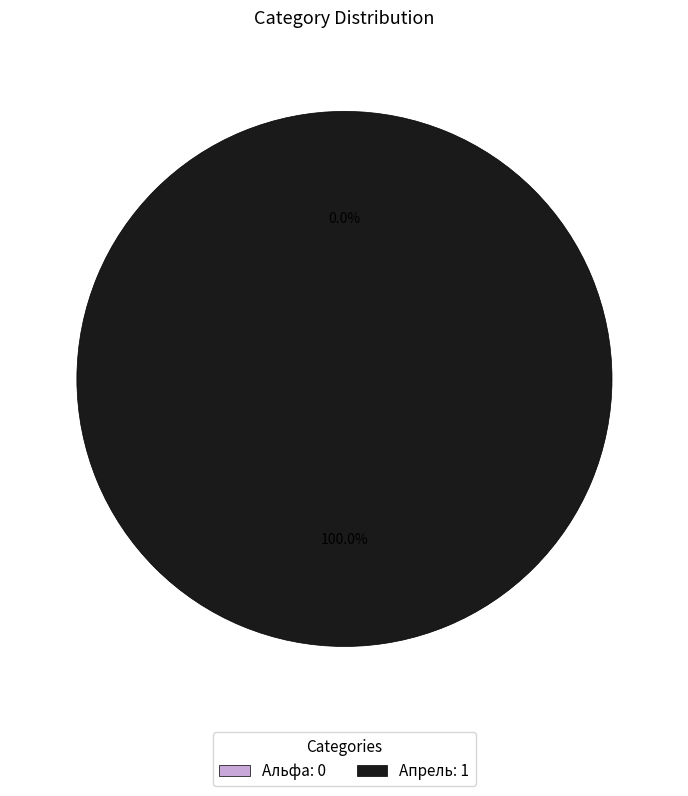

What is the change in value from Альфа to Апрель?

+1